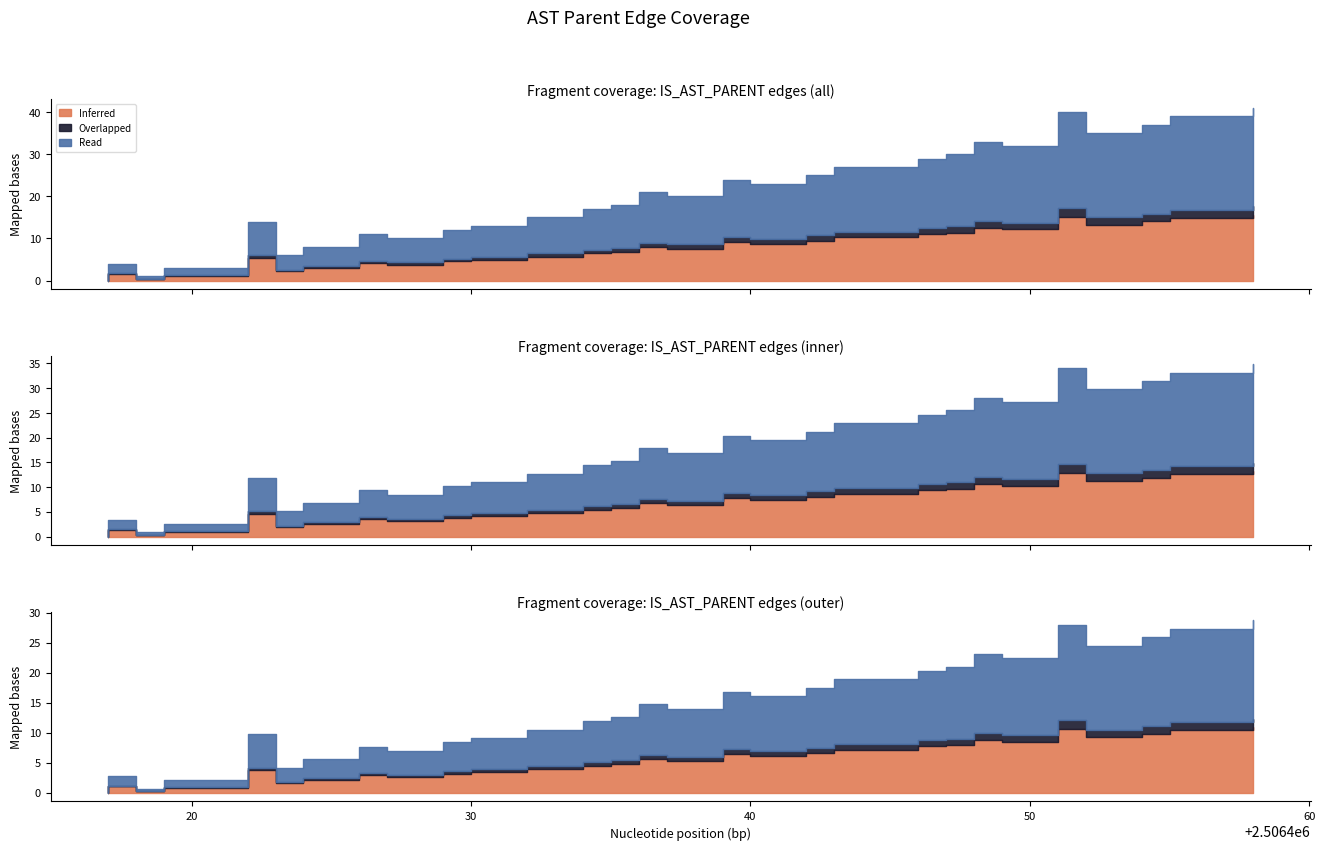

The value at 2506426 is 3628374. True or false?

False